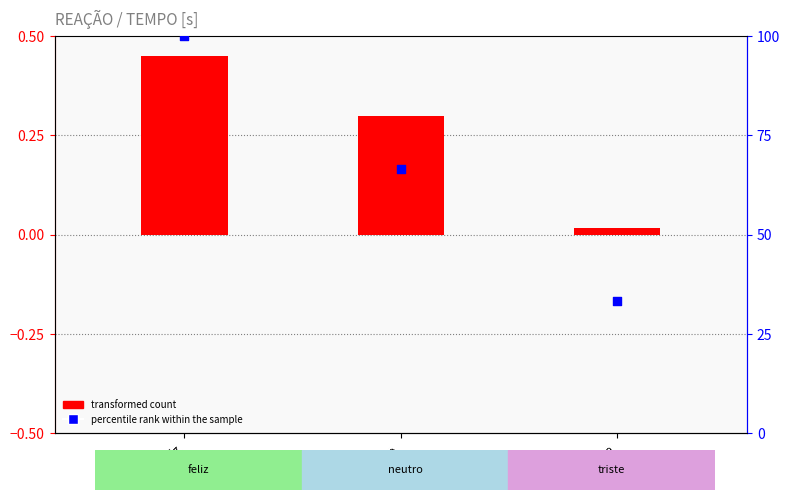

What is the total value across all series at neutro?

67.0